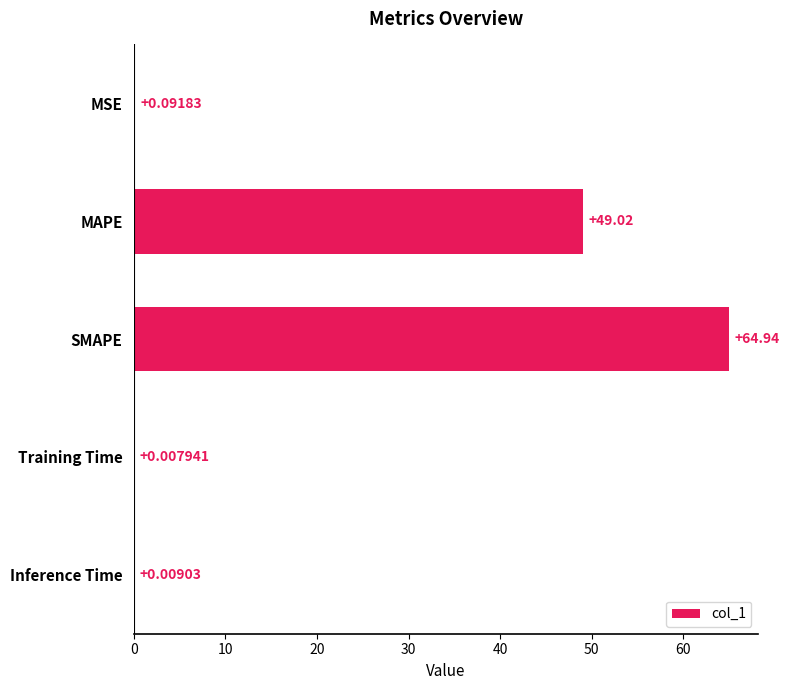

Between Inference Time and SMAPE, which is larger?

SMAPE